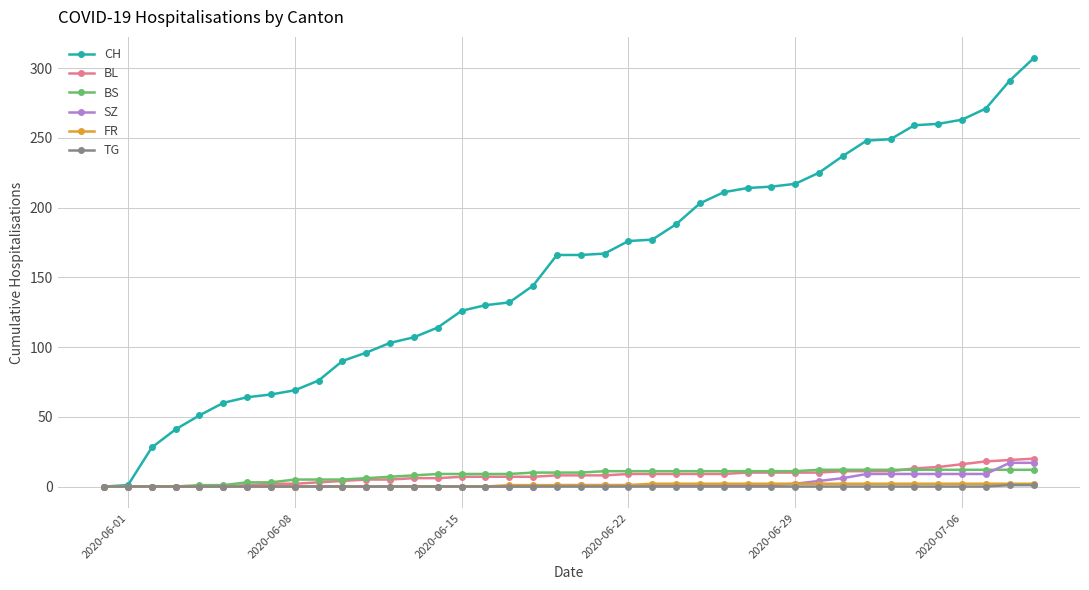

Is this an area chart (filled region under the line)?

No